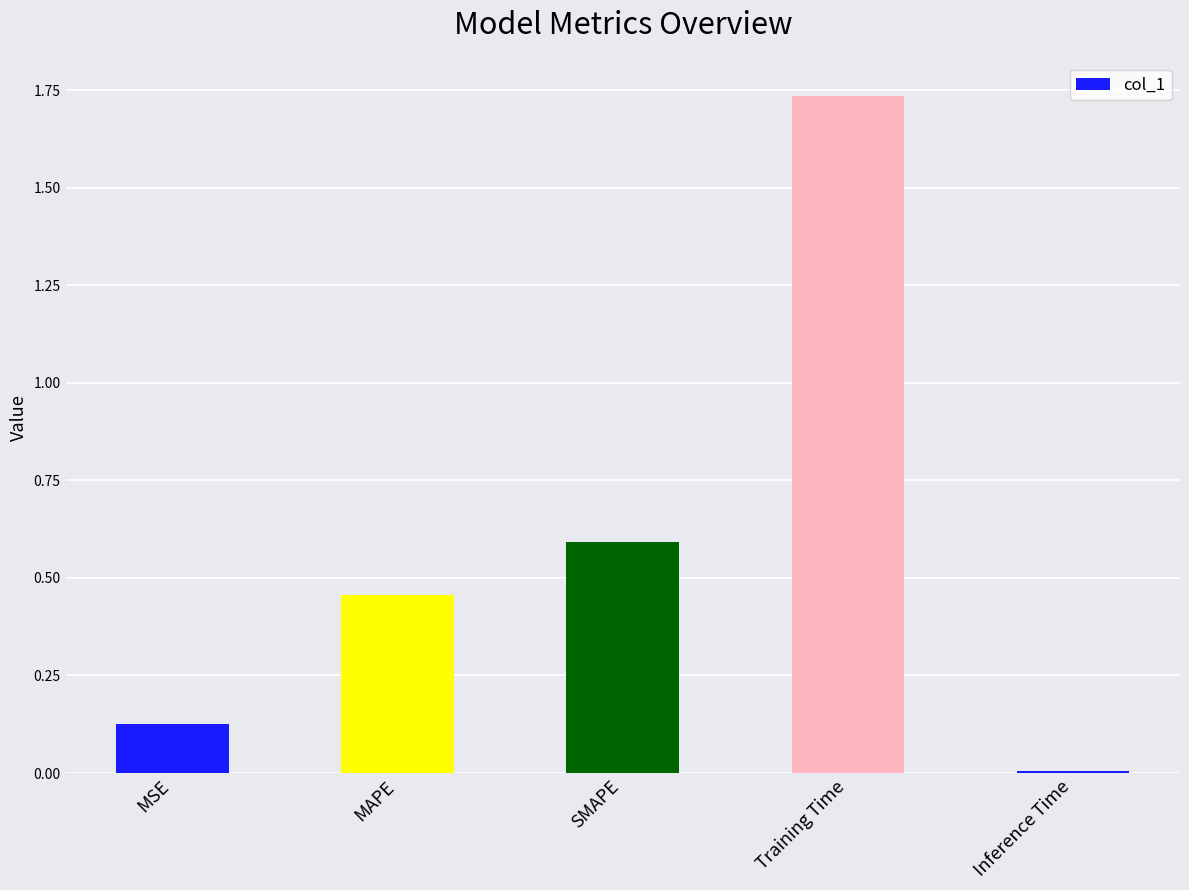

What position from the right is MAPE?

4